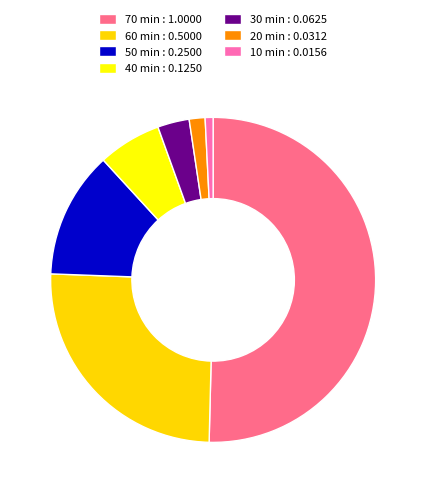

The 20 slice represents 7% of the pie. True or false?

False